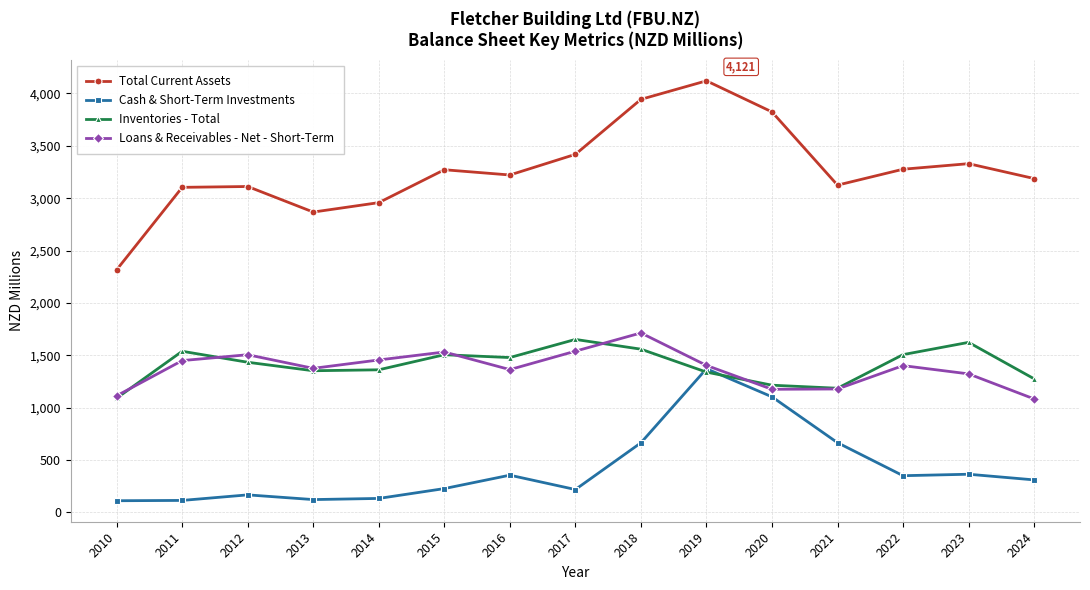

Which series has the largest total across all categories?

Total Current Assets